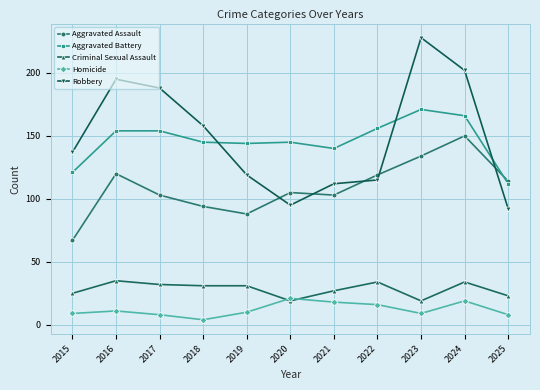

At which category is the sum across all series the highest?

2024